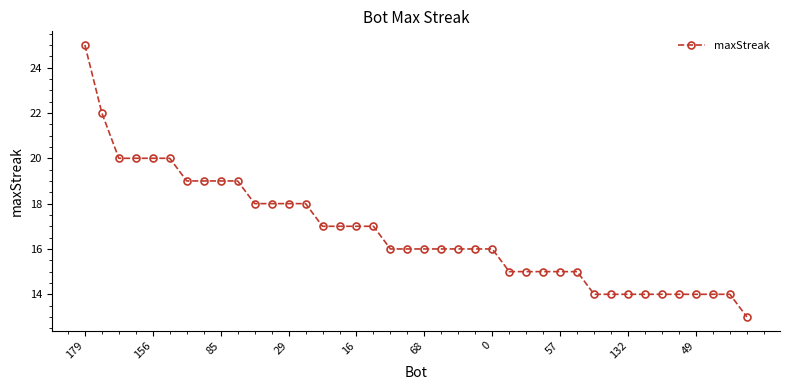

What is the greatest value displayed?

25